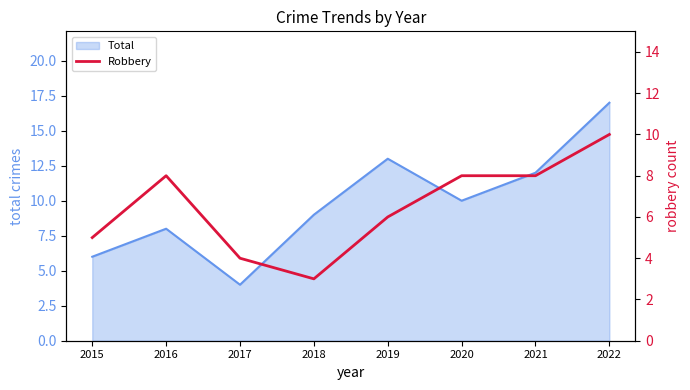

What is the difference between the maximum and minimum values?

7